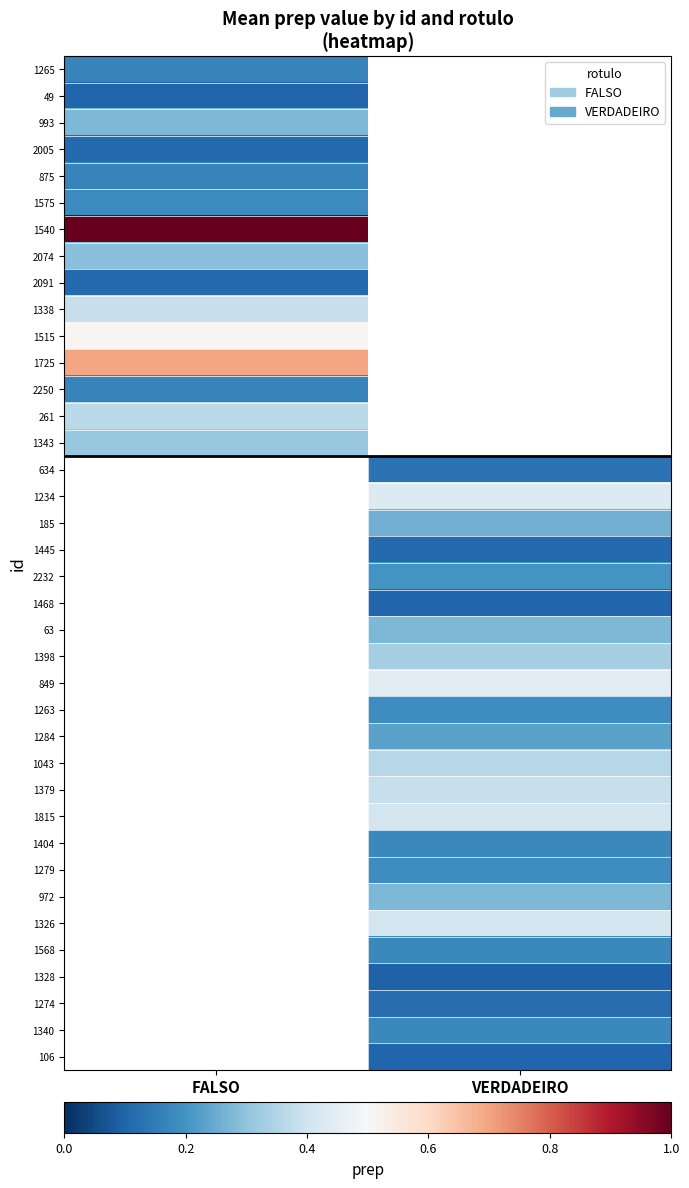

Between FALSO and VERDADEIRO, which is larger?

VERDADEIRO